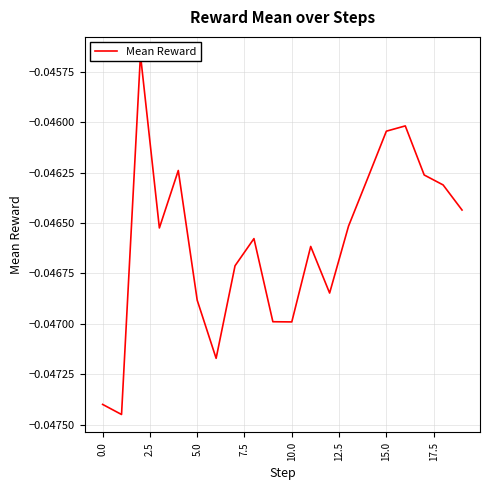

Which has a higher value, 19 or 10?

19